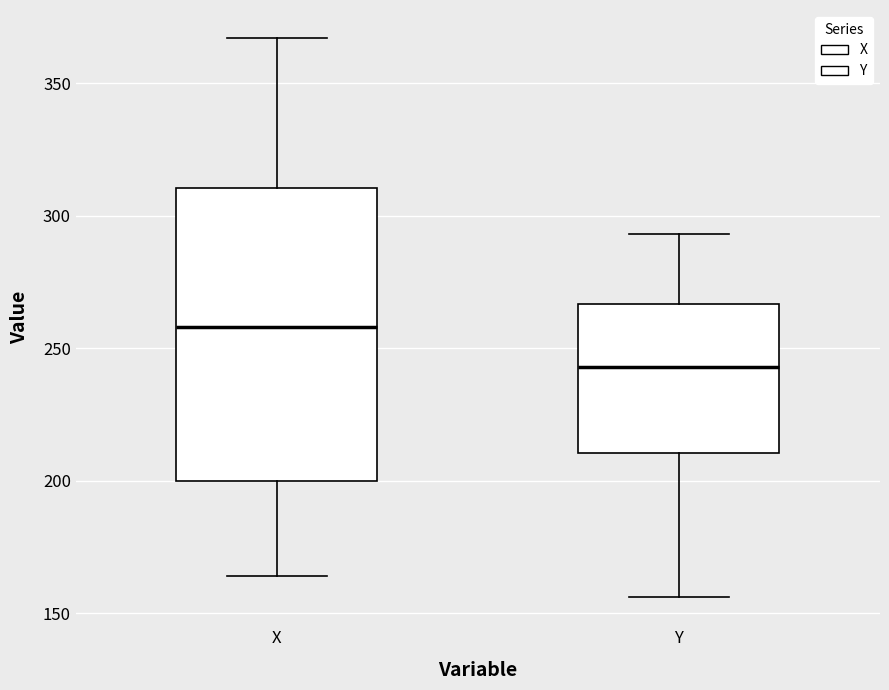

Which box is the tallest, from its lower edge to its upper edge?

X